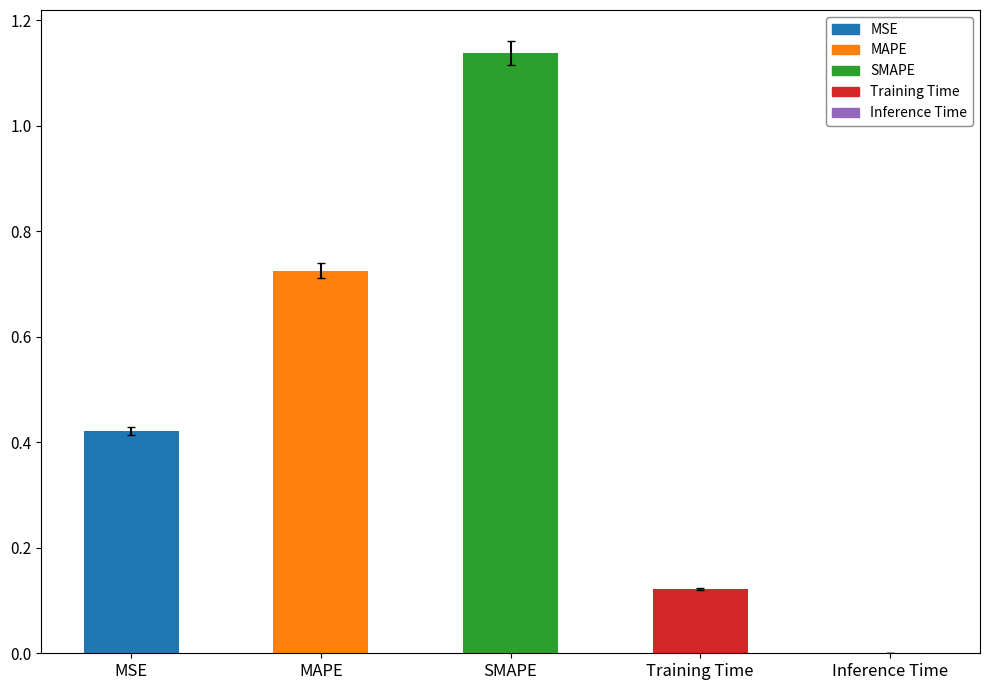

Between MAPE and SMAPE, which is larger?

SMAPE